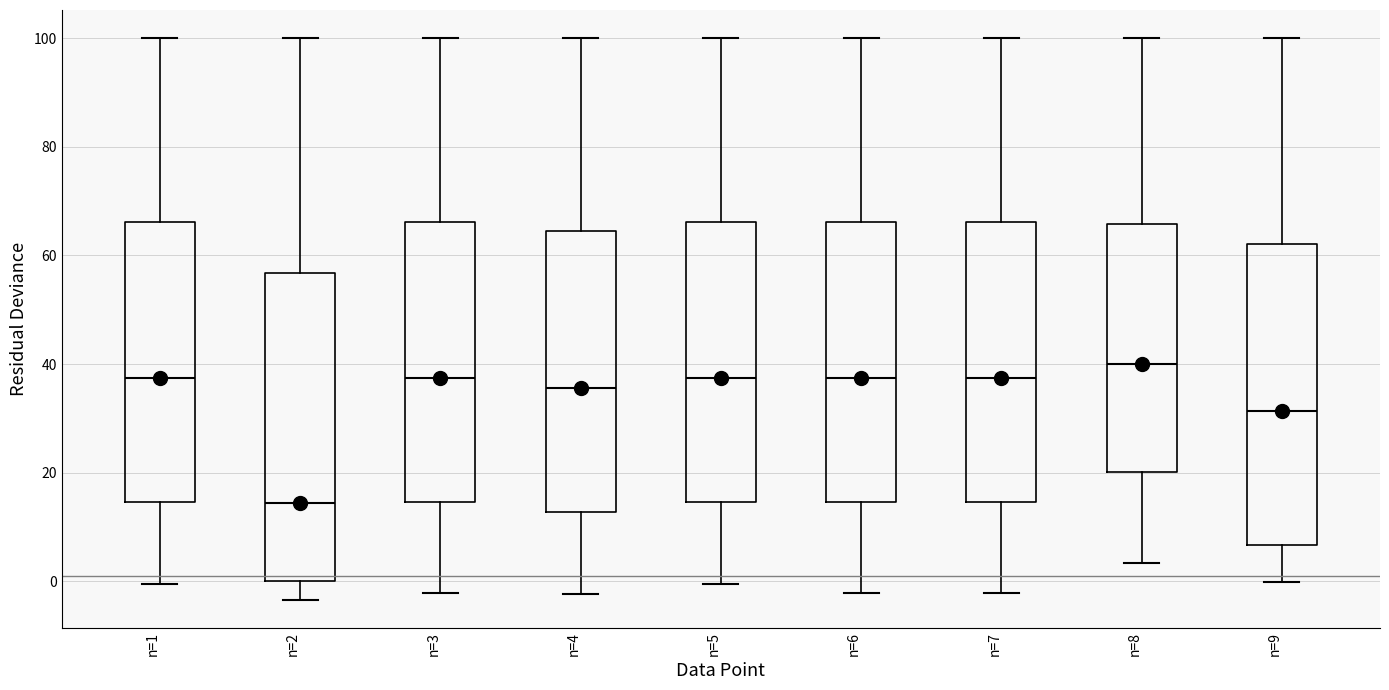

Reading left to right, transcribe this box plot: for each box, give where its median line is, the range the box spans, and where its two whiskers end, as read against the y-axis. The values are not printed on the chart, so give them approximately, as read against the axis.

n=1: median 38, box 14 to 66, whiskers 0 to 100
n=2: median 14, box 0 to 56, whiskers -4 to 100
n=3: median 38, box 14 to 66, whiskers -2 to 100
n=4: median 36, box 12 to 64, whiskers -2 to 100
n=5: median 38, box 14 to 66, whiskers 0 to 100
n=6: median 38, box 14 to 66, whiskers -2 to 100
n=7: median 38, box 14 to 66, whiskers -2 to 100
n=8: median 40, box 20 to 66, whiskers 4 to 100
n=9: median 32, box 6 to 62, whiskers 0 to 100